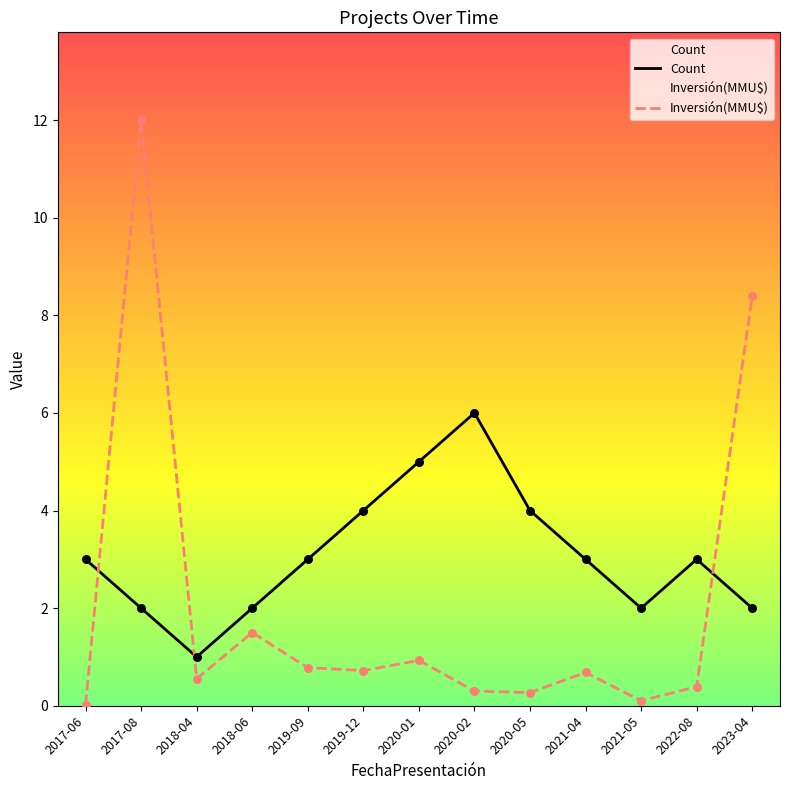

Which series contains the lowest Y value?

Inversión(MMU$)